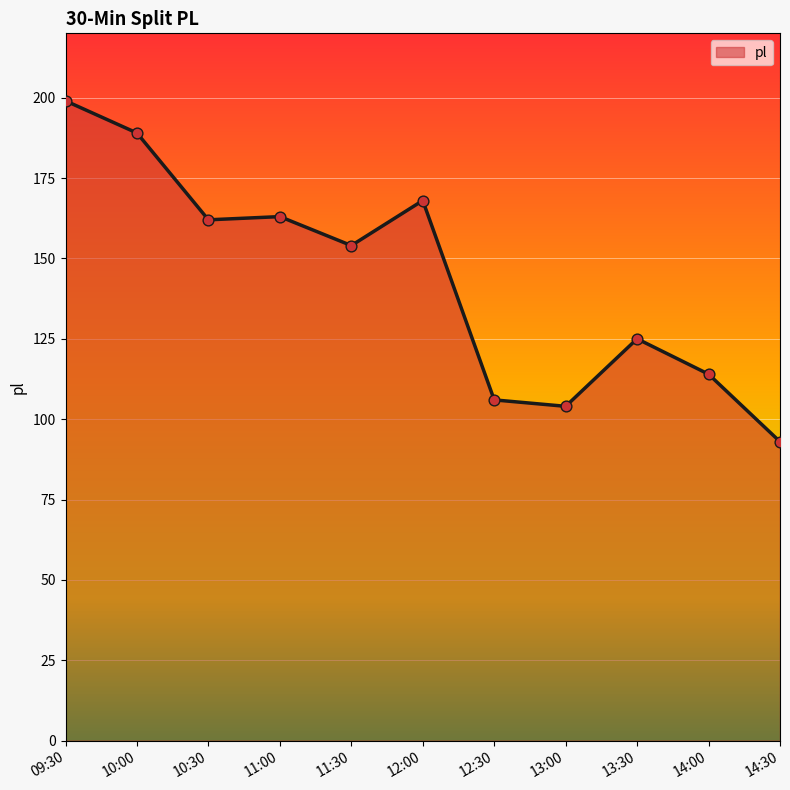

What is the change in value from 11:30 to 14:00?

-40